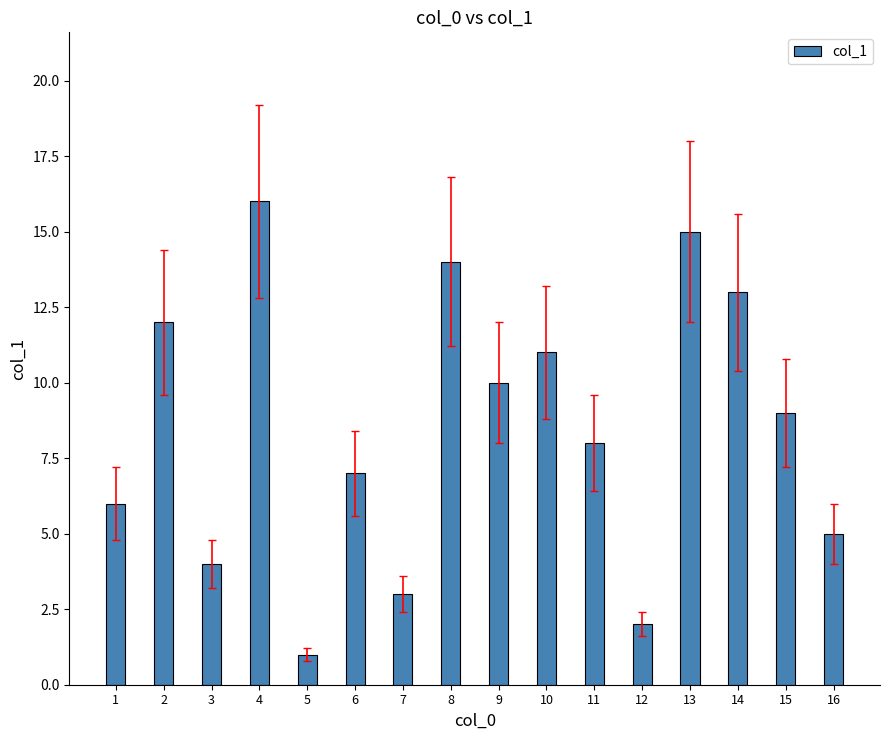

How many series are shown in this chart?

1